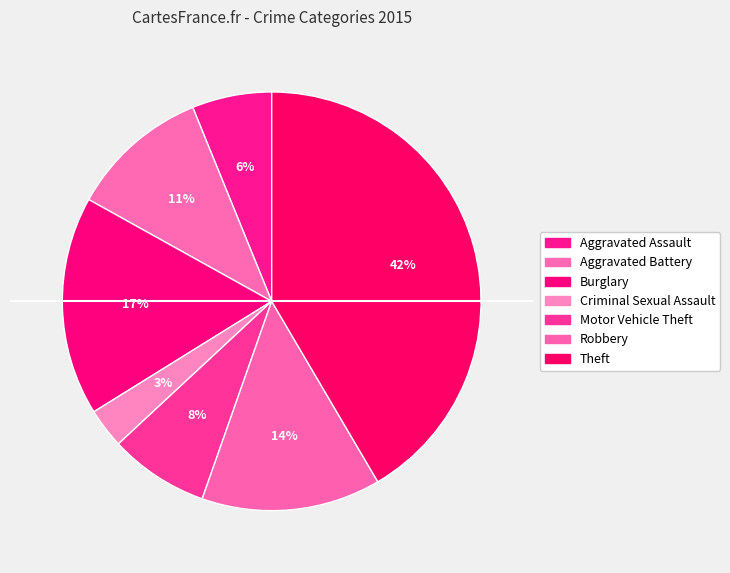

Is there any slice that represents more than half of the pie?

No